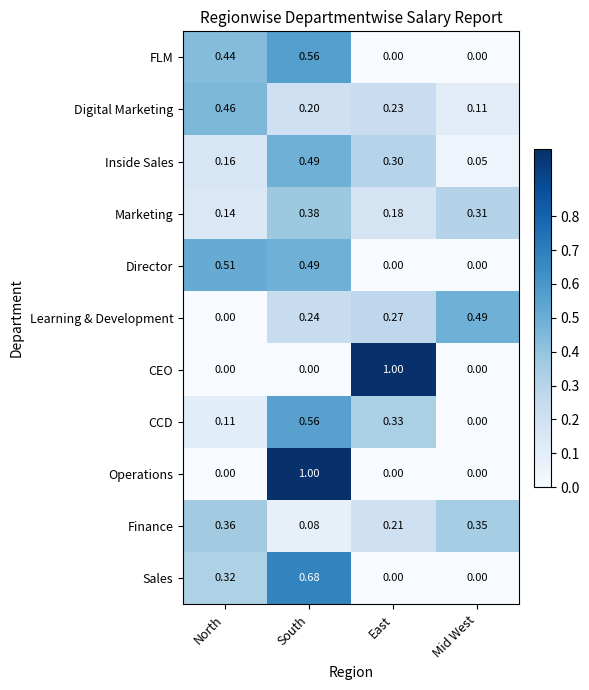

Which series changed the most between East and Mid West?

CEO